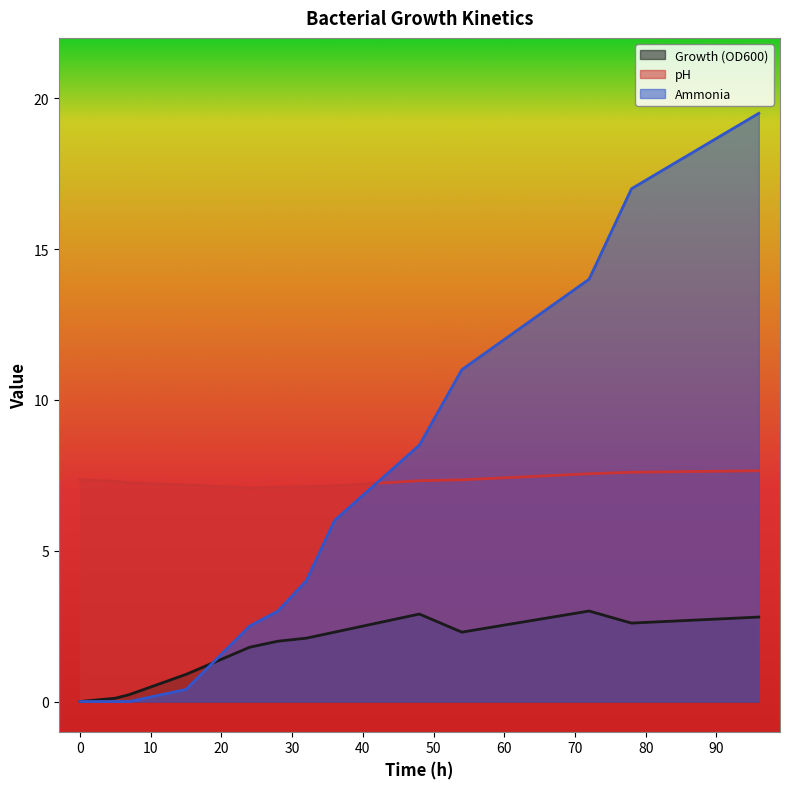

In Growth (OD600), how many points are higher than both neighbors (excluding endpoints)?

2